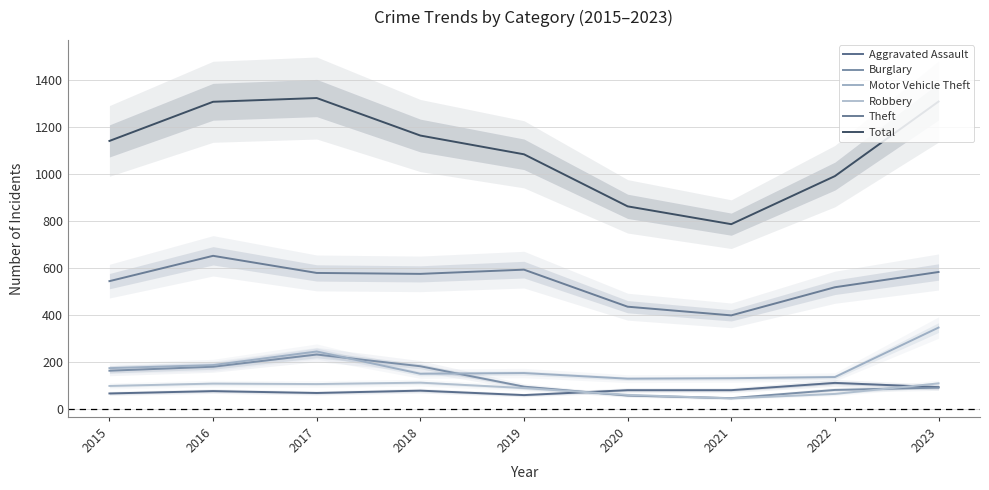

How many distinct data groups are displayed?

6